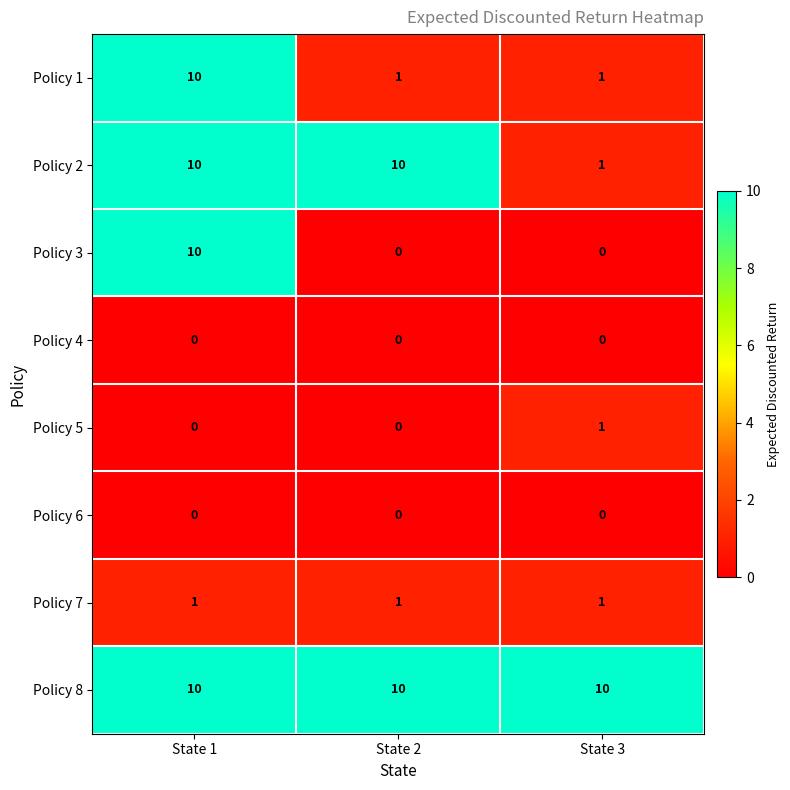

How many Policy 5 values are between 0 and 1?

3